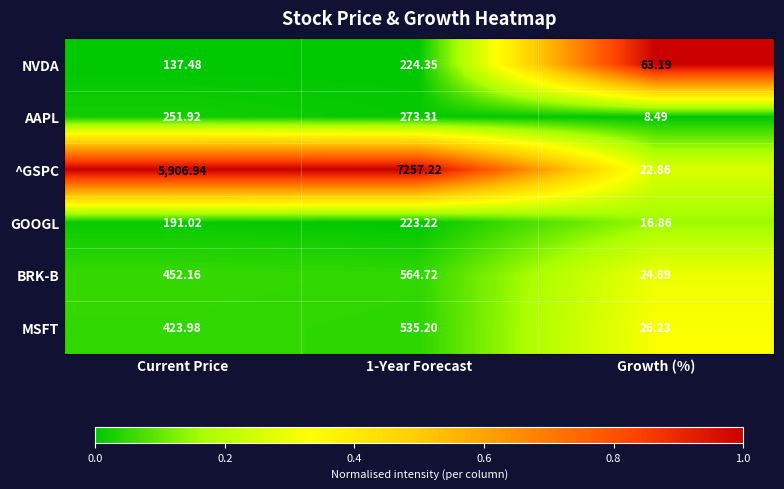

Is the value of NVDA at Growth (%) greater than the value of BRK-B at Current Price?

No